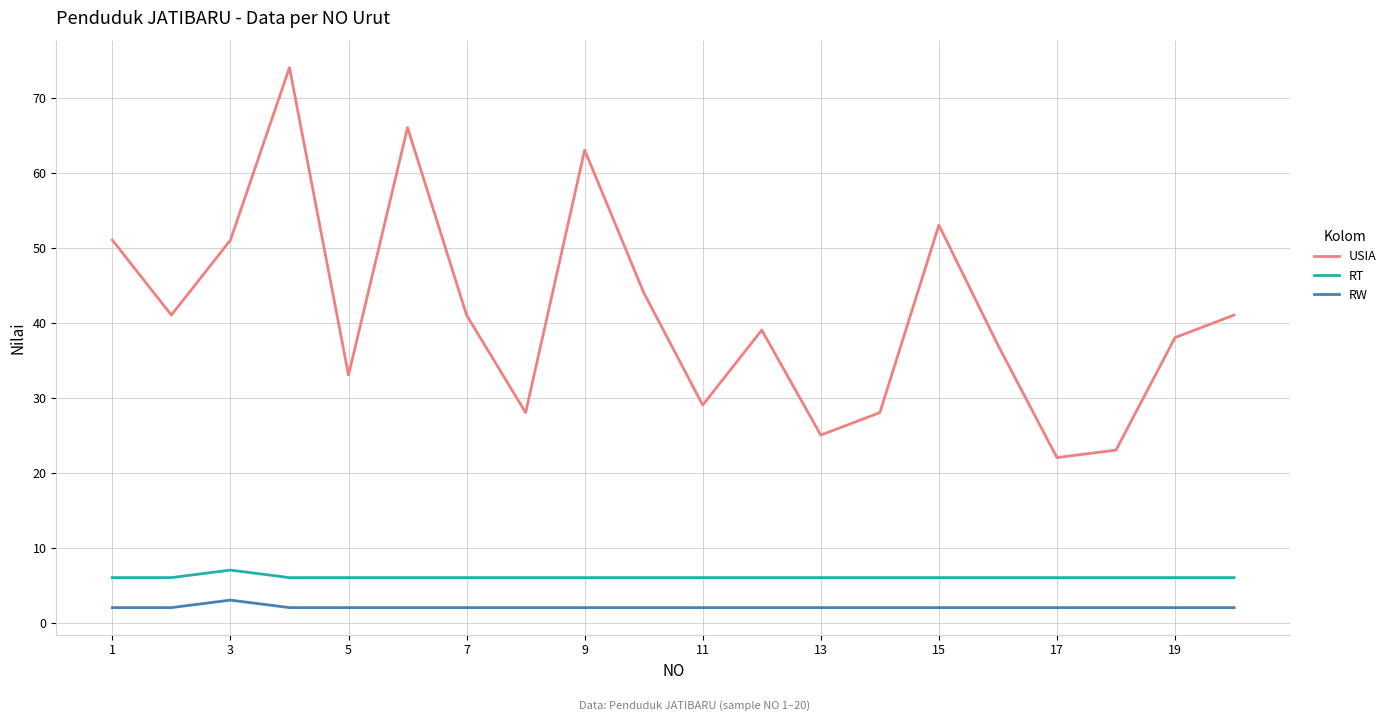

True or false: USIA and RT cross at least once.

False